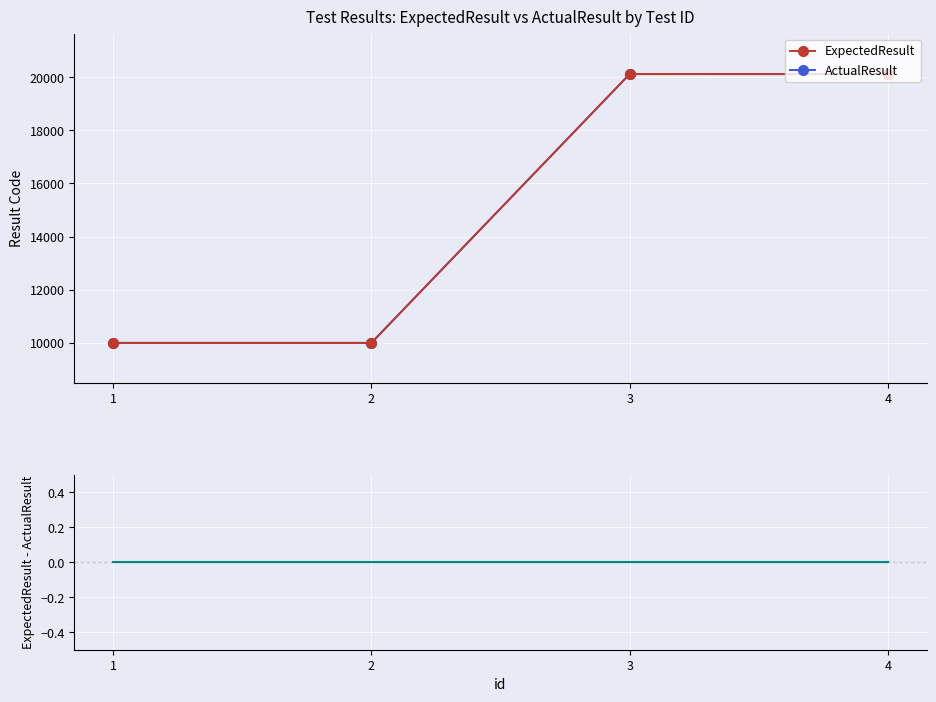

Reading left to right, what are all the values shown in this chart?

ExpectedResult: 1=10001	2=10001	3=20117	4=20116
ActualResult: 1=10001	2=10001	3=20117	4=20116
ExpectedResult - ActualResult: 1=0	2=0	3=0	4=0